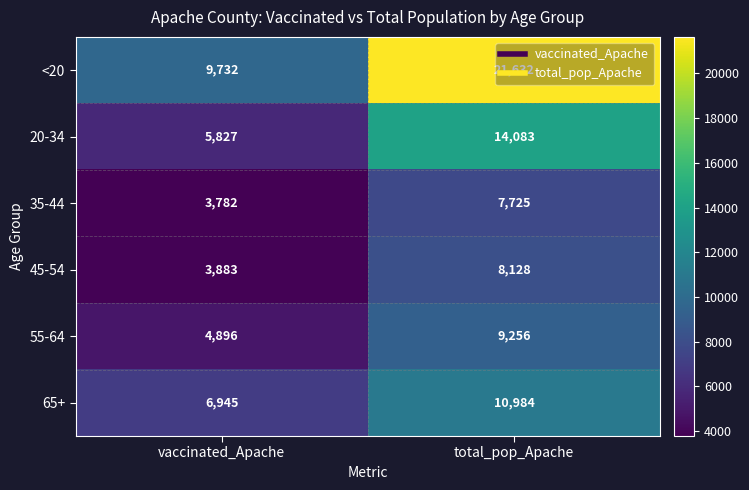

What is the difference between the 45-54 values at total_pop_Apache and vaccinated_Apache?

4245